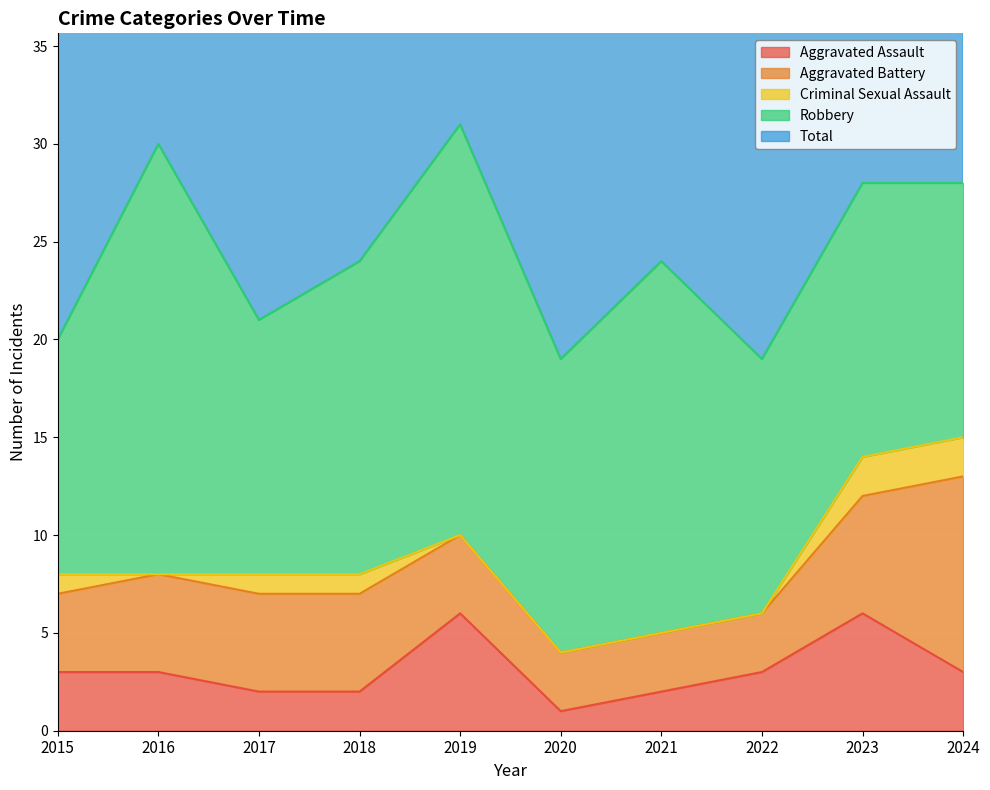

Rank the series by their maximum value, from highest to lowest.

Total, Robbery, Aggravated Battery, Aggravated Assault, Criminal Sexual Assault